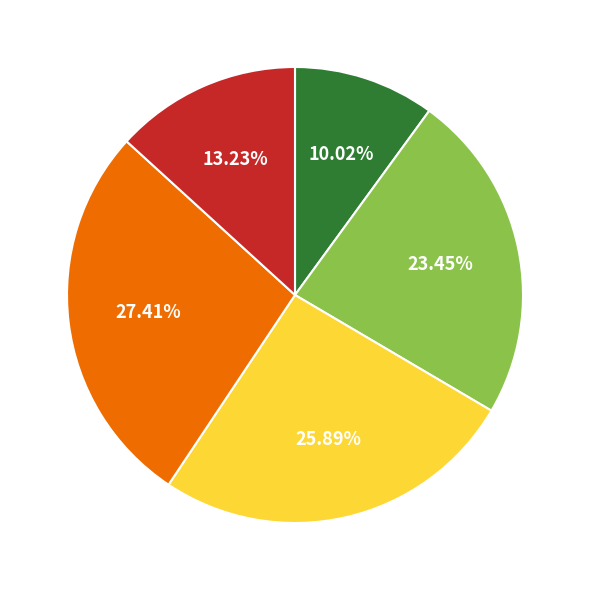

Does any single category account for the majority?

No